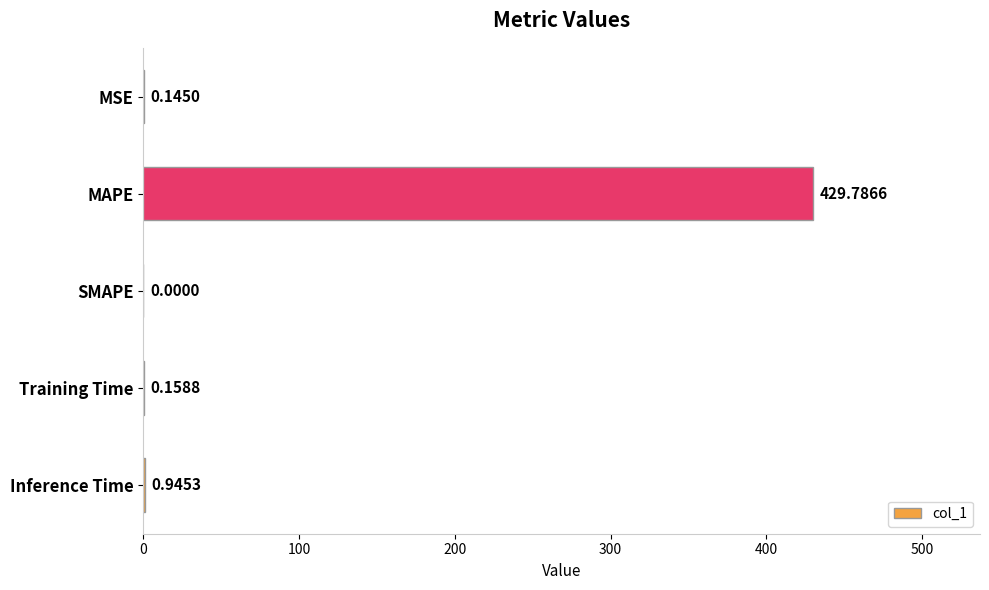

At which label is the value closest to 214?

Inference Time